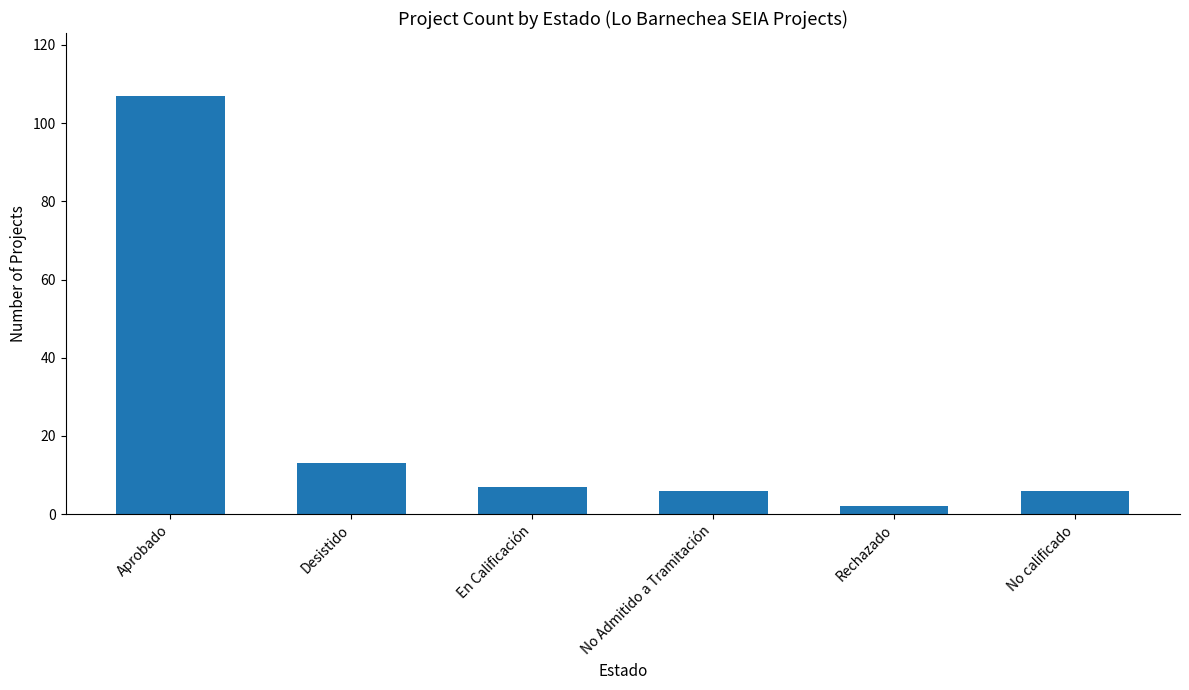

What position from the left is En Calificación?

3